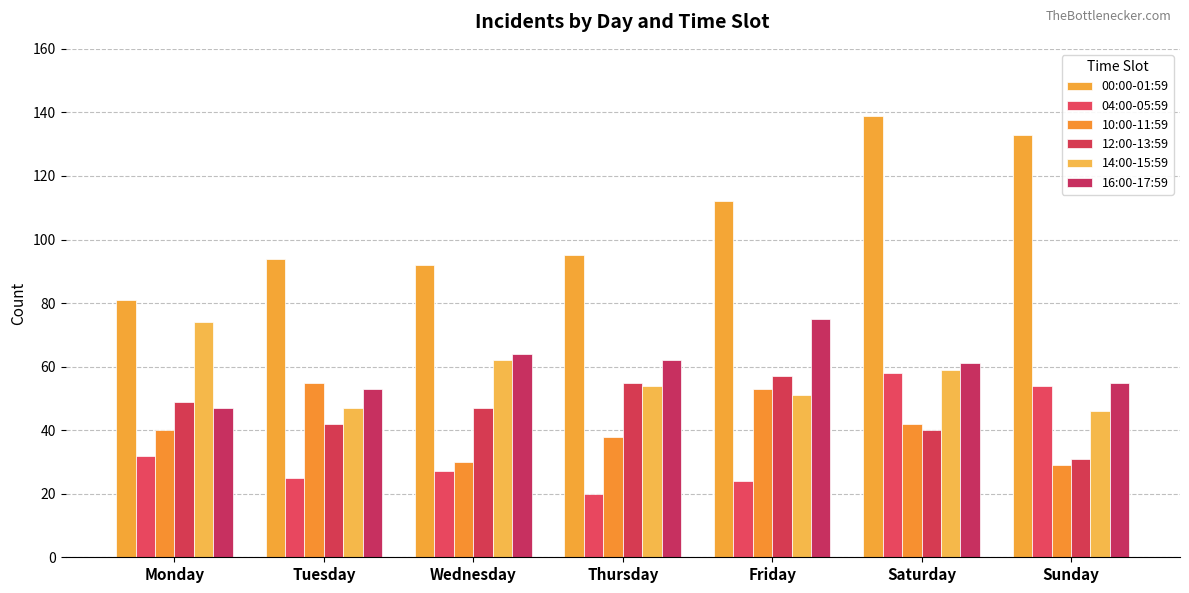

What is the smallest value displayed?

20